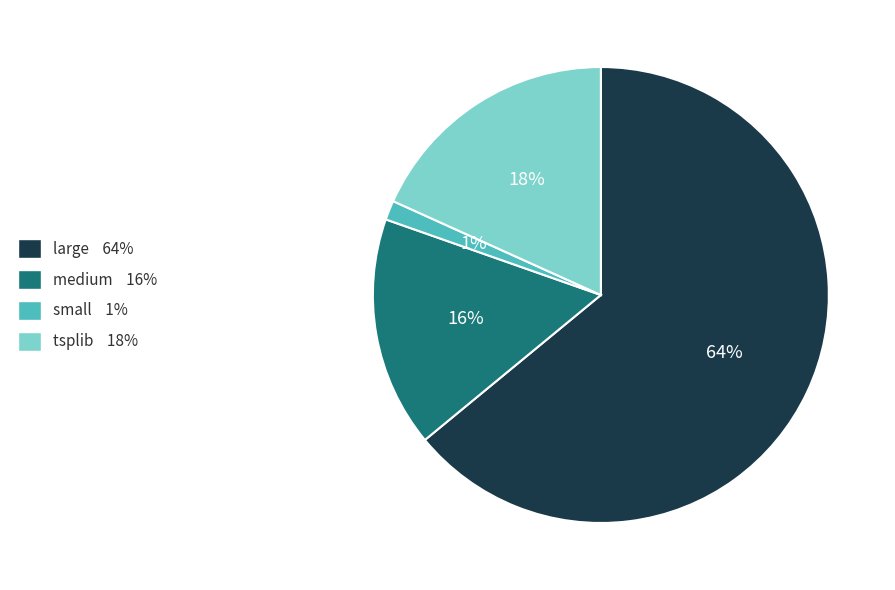

How many slices are in this pie chart?

4